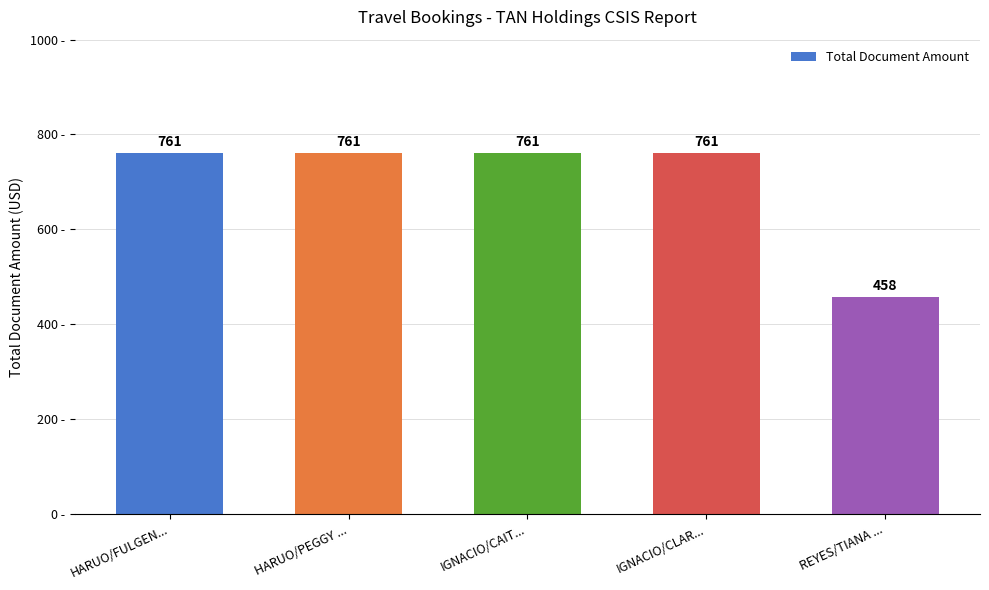

Approximately how many times larger is the value at REYES/TIANA ... compared to HARUO/PEGGY ...?

0.6